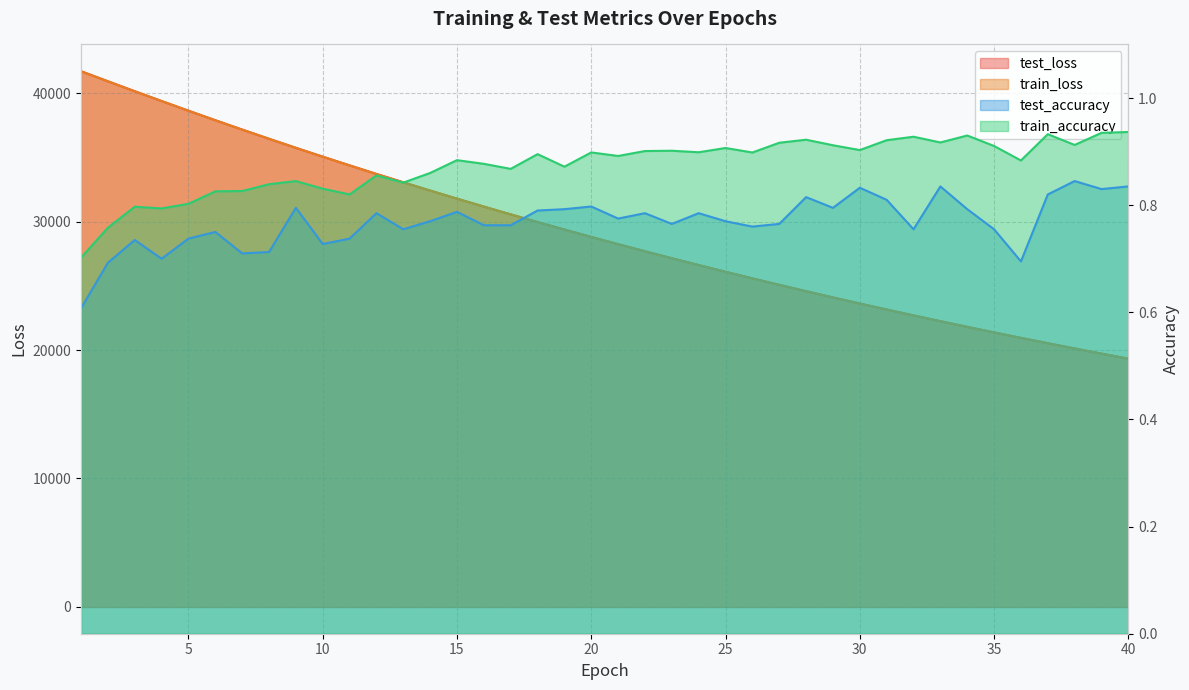

True or false: train_accuracy and test_loss intersect in this chart.

False